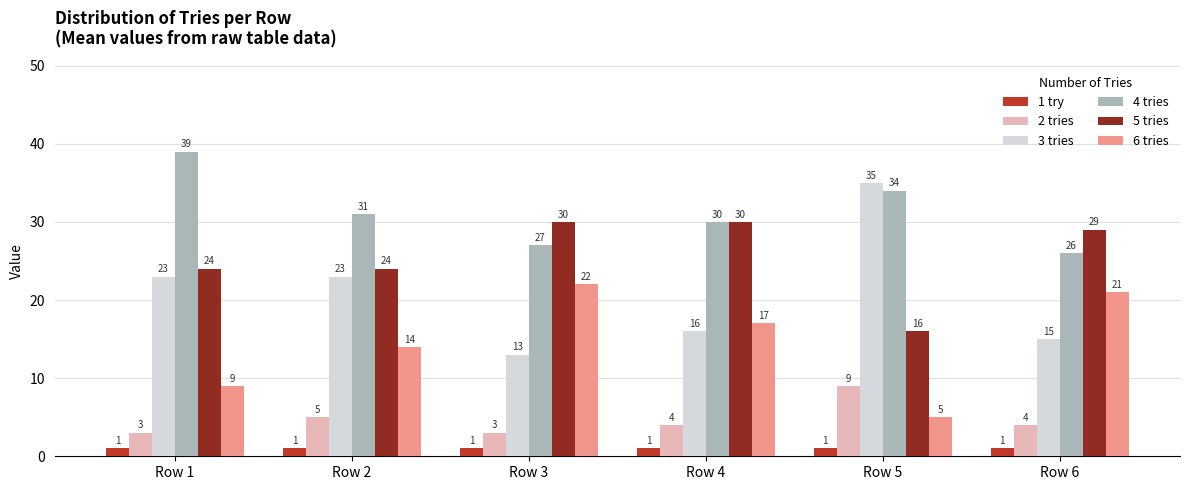

How many bars are there in total?

36